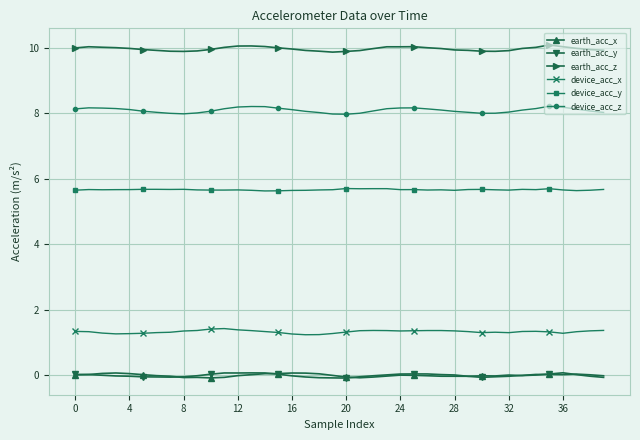

What is the difference between the maximum and second lowest values in the device_acc_z series?

0.2